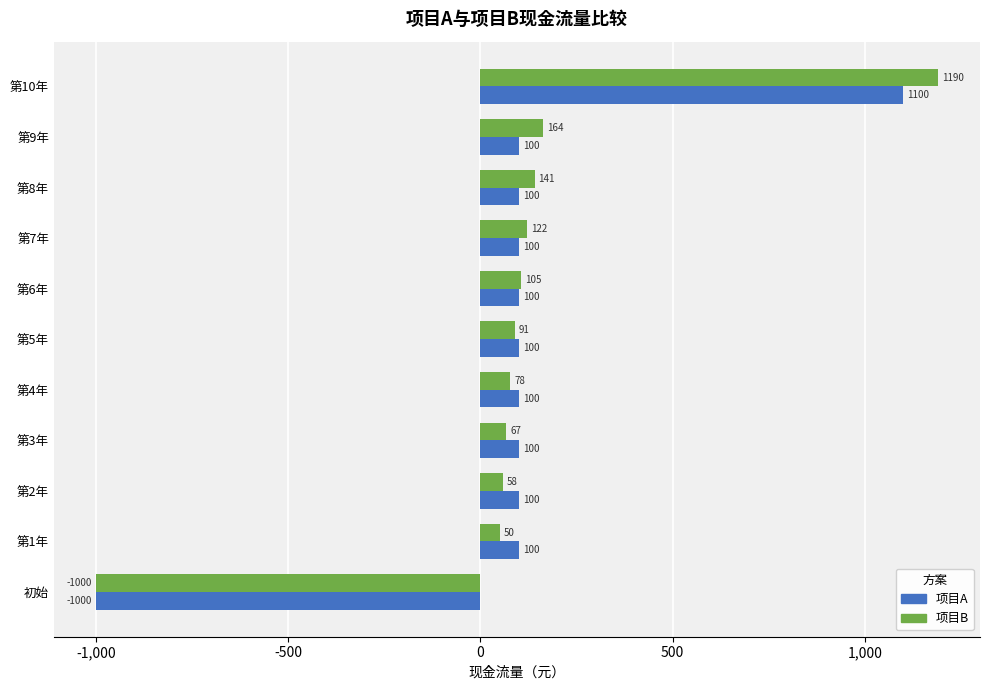

What is the approximate value of 项目B at 第8年?

141.3